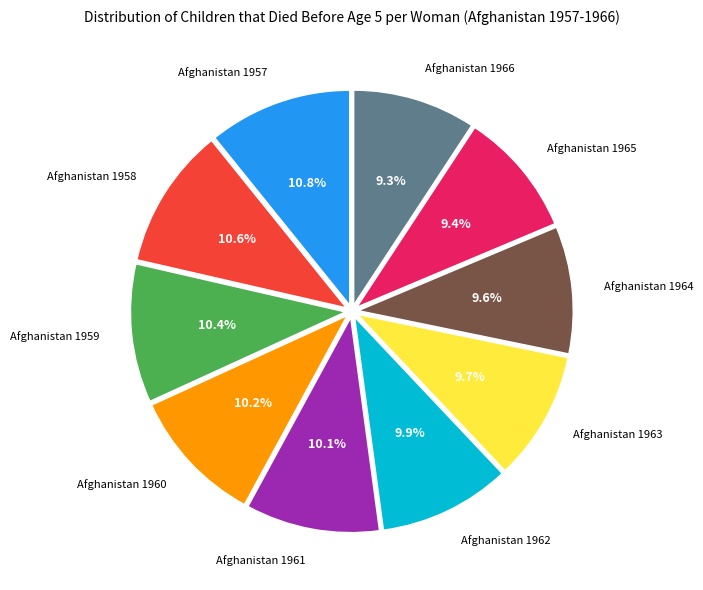

To the nearest percent, what is the average slice percentage?

10%